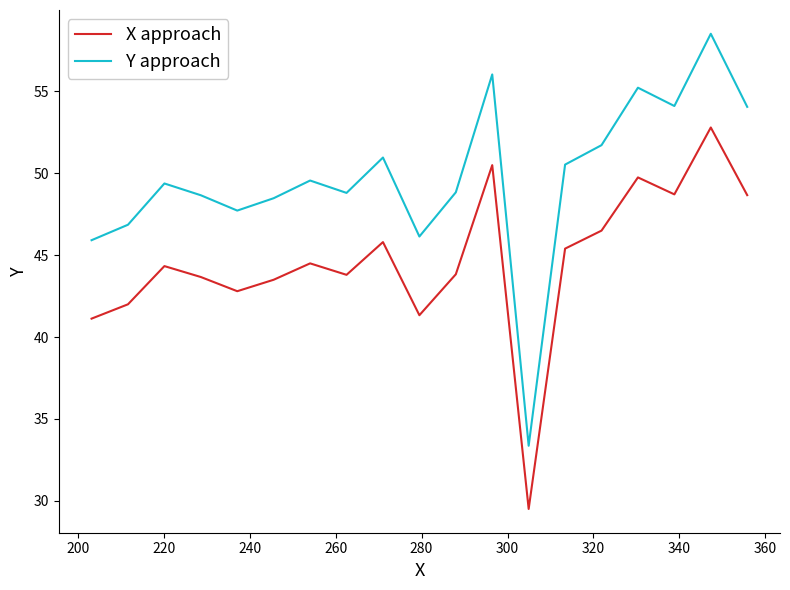

What is the difference between the maximum and minimum values in the Y approach series?

25.2